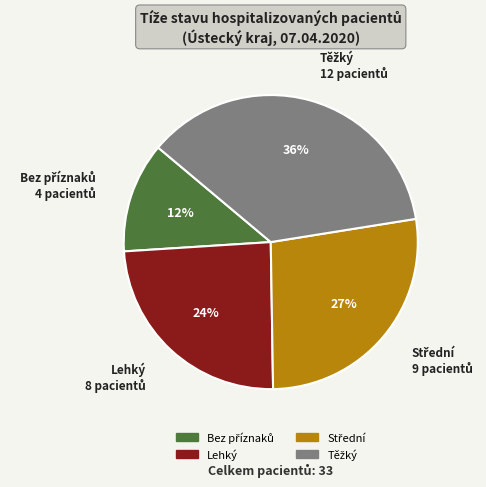

Is there a majority slice in this chart?

No